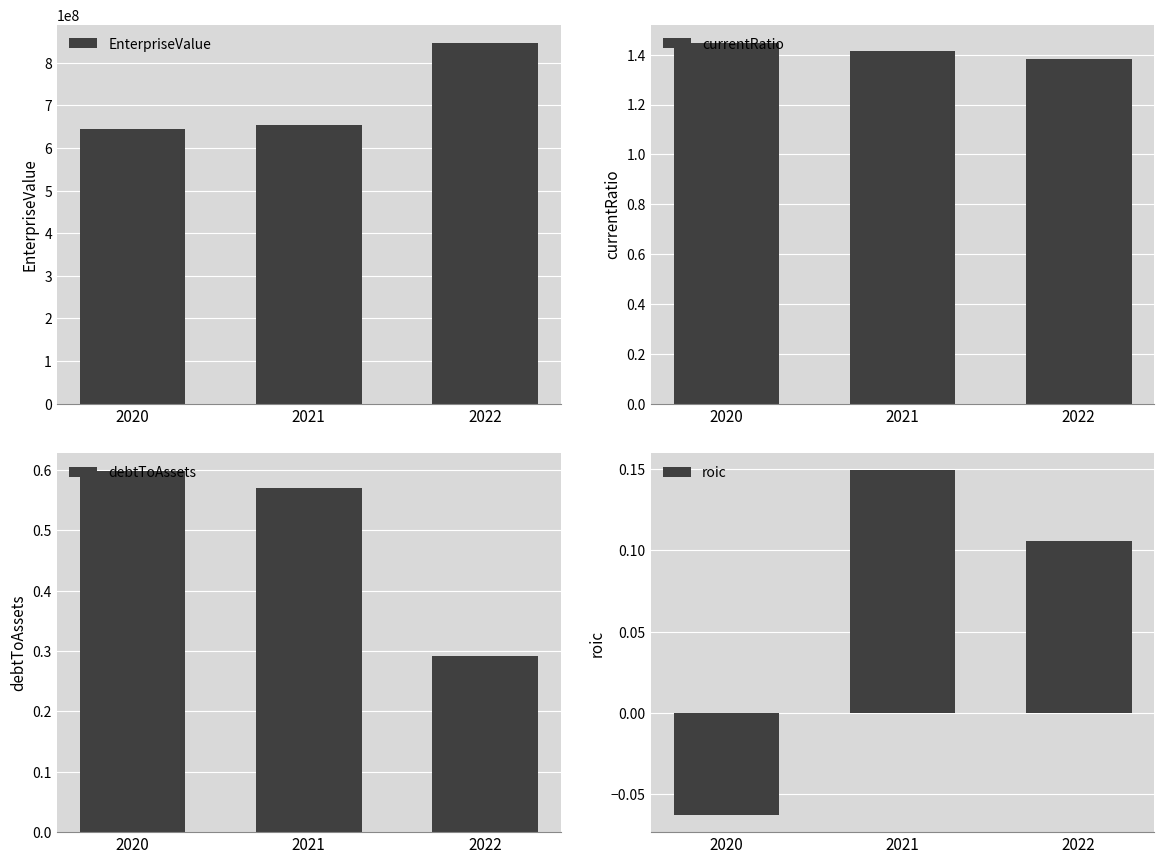

At which category is the sum across all series the highest?

2022